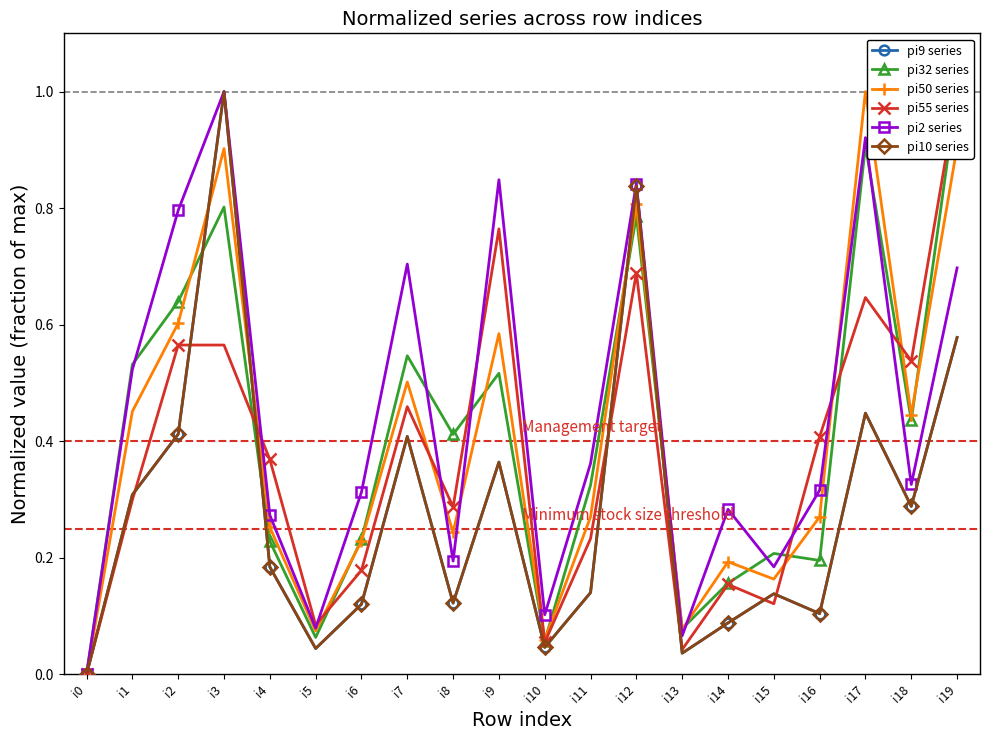

Reading right to left, what are all the values shown in this chart?

pi9 series: i19=0.6	i18=0.3	i17=0.4	i16=0.1	i15=0.1	i14=0.1	i13=0.0	i12=0.8	i11=0.1	i10=0.0	i9=0.4	i8=0.1	i7=0.4	i6=0.1	i5=0.0	i4=0.2	i3=1.0	i2=0.4	i1=0.3	i0=0.0
pi32 series: i19=1.0	i18=0.4	i17=0.9	i16=0.2	i15=0.2	i14=0.2	i13=0.1	i12=0.8	i11=0.3	i10=0.1	i9=0.5	i8=0.4	i7=0.5	i6=0.2	i5=0.1	i4=0.2	i3=0.8	i2=0.6	i1=0.5	i0=0.0
pi50 series: i19=0.9	i18=0.4	i17=1.0	i16=0.3	i15=0.2	i14=0.2	i13=0.1	i12=0.8	i11=0.3	i10=0.1	i9=0.6	i8=0.2	i7=0.5	i6=0.2	i5=0.1	i4=0.3	i3=0.9	i2=0.6	i1=0.5	i0=0.0
pi55 series: i19=1.0	i18=0.5	i17=0.6	i16=0.4	i15=0.1	i14=0.2	i13=0.0	i12=0.7	i11=0.2	i10=0.1	i9=0.8	i8=0.3	i7=0.5	i6=0.2	i5=0.1	i4=0.4	i3=0.6	i2=0.6	i1=0.3	i0=0.0
pi2 series: i19=0.7	i18=0.3	i17=0.9	i16=0.3	i15=0.2	i14=0.3	i13=0.1	i12=0.8	i11=0.4	i10=0.1	i9=0.8	i8=0.2	i7=0.7	i6=0.3	i5=0.1	i4=0.3	i3=1.0	i2=0.8	i1=0.5	i0=0.0
pi10 series: i19=0.6	i18=0.3	i17=0.4	i16=0.1	i15=0.1	i14=0.1	i13=0.0	i12=0.8	i11=0.1	i10=0.0	i9=0.4	i8=0.1	i7=0.4	i6=0.1	i5=0.0	i4=0.2	i3=1.0	i2=0.4	i1=0.3	i0=0.0